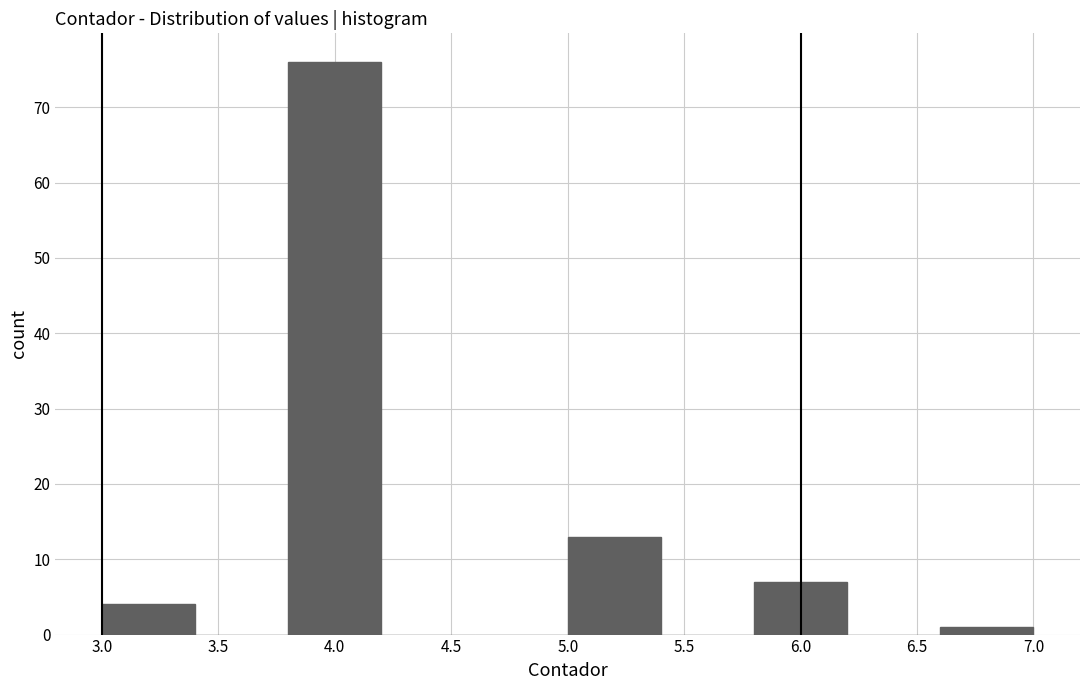

Reading left to right, transcribe this chart: for each bar, give the range it covers on the x-axis and its height. The values are not printed on the chart, so give them approximately, as read against the axis.

3.0 to 3.4: 4
3.4 to 3.8: 0
3.8 to 4.2: 76
4.2 to 4.6: 0
4.6 to 5.0: 0
5.0 to 5.4: 13
5.4 to 5.8: 0
5.8 to 6.2: 7
6.2 to 6.6: 0
6.6 to 7.0: 1